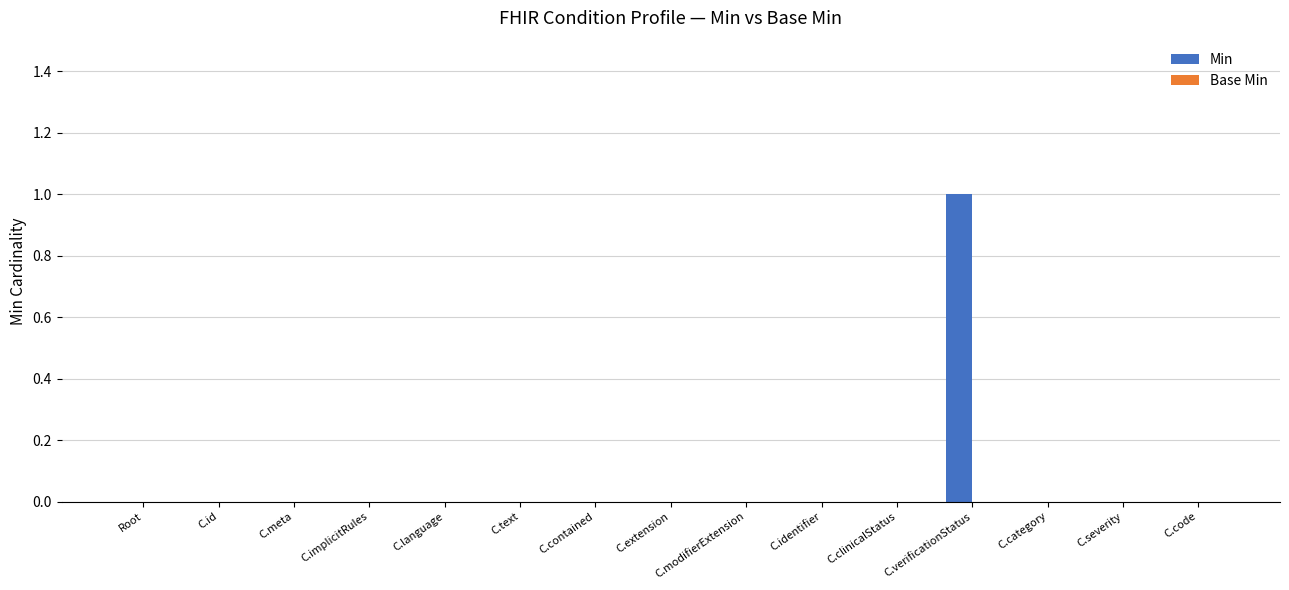

At which category does the chart reach its peak across all series?

C.verificationStatus